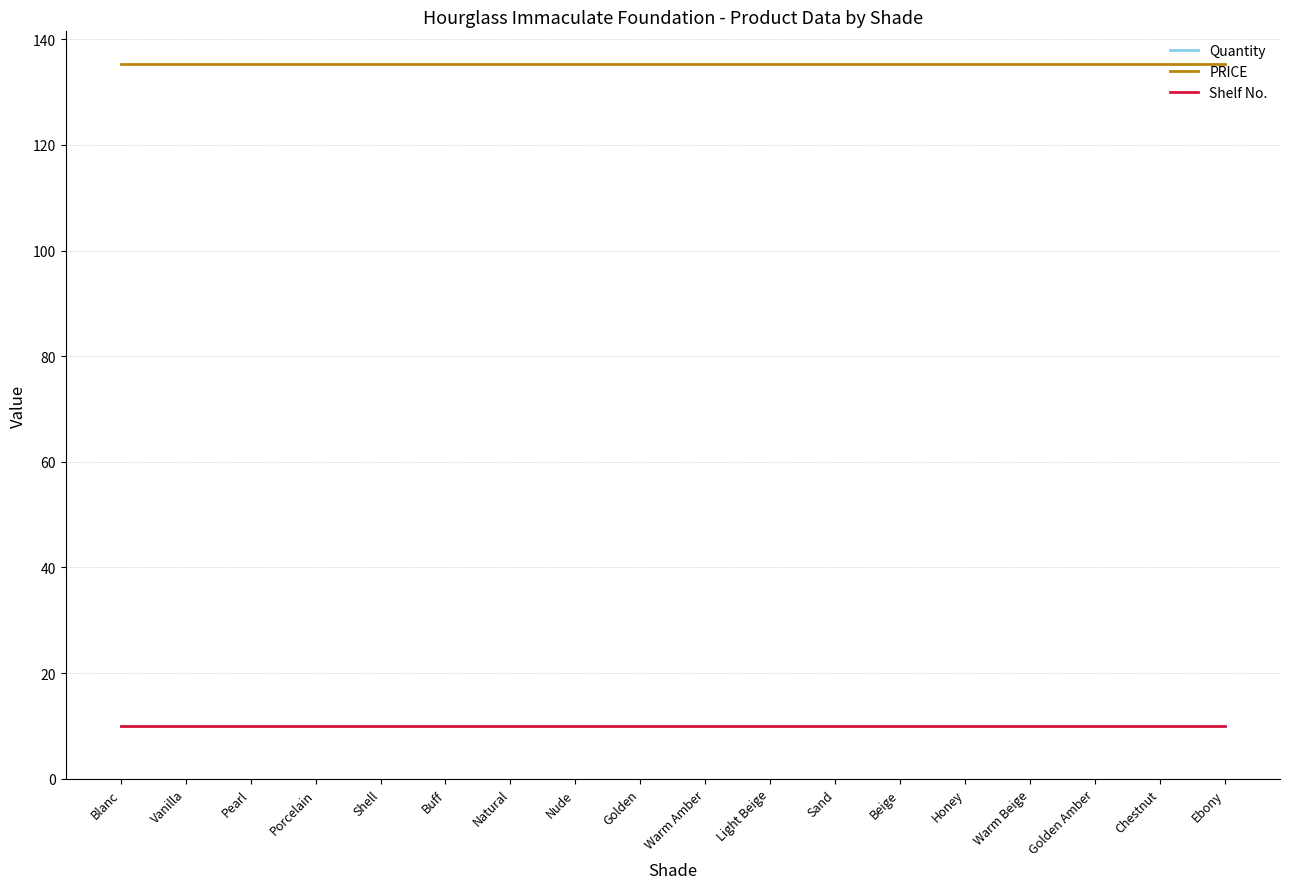

Which series has the largest total across all categories?

PRICE